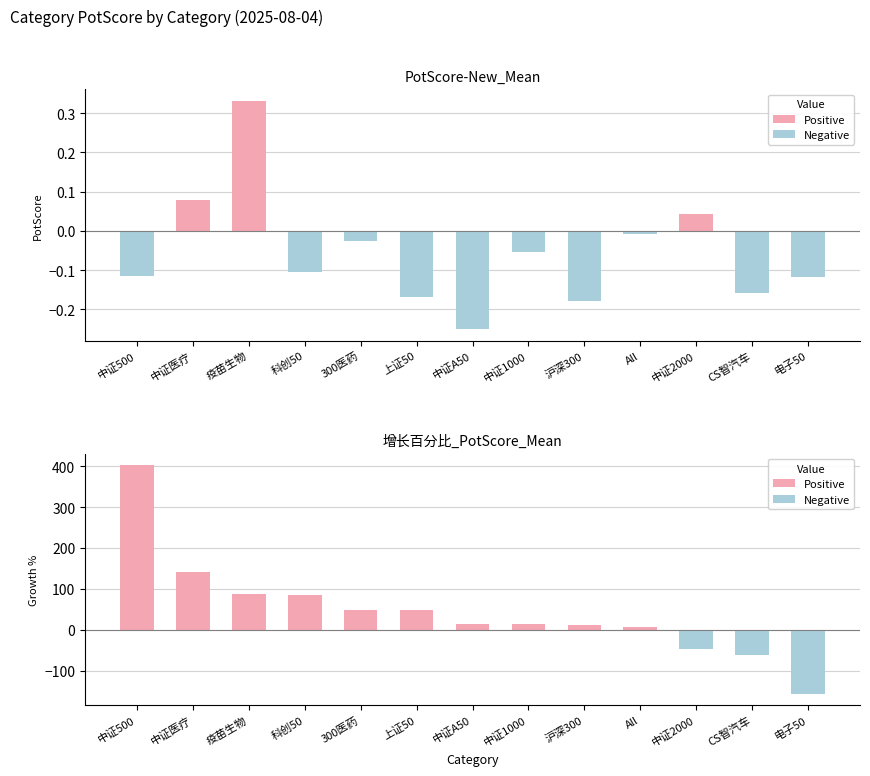

True or false: PotScore-New_Mean has a value of 0.1 at 中证医疗.

True